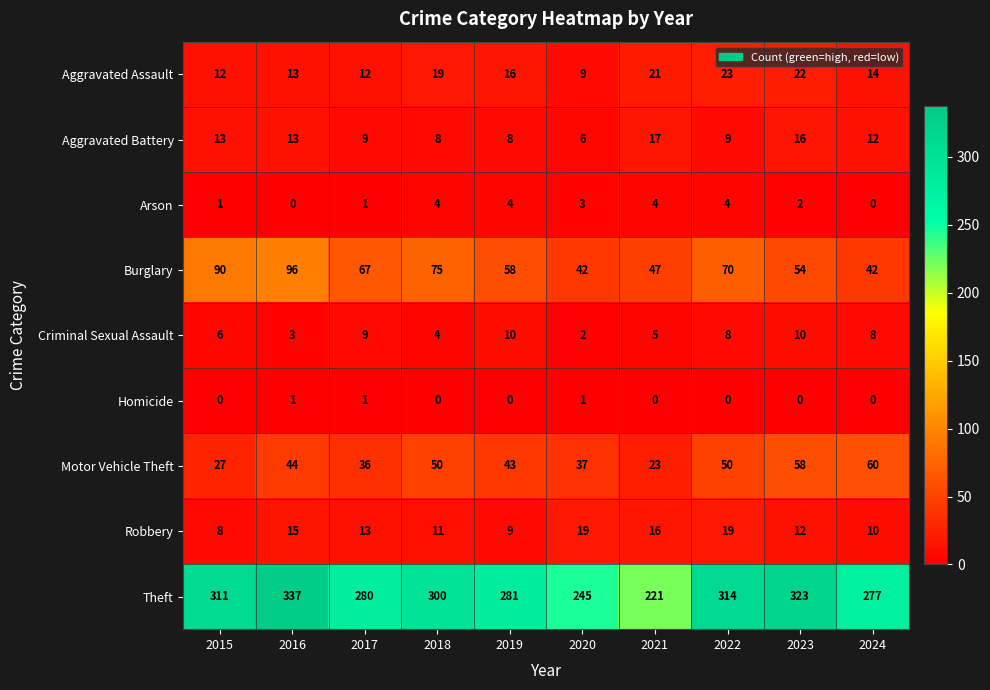

What is the difference between the highest and lowest values at 2016?

337